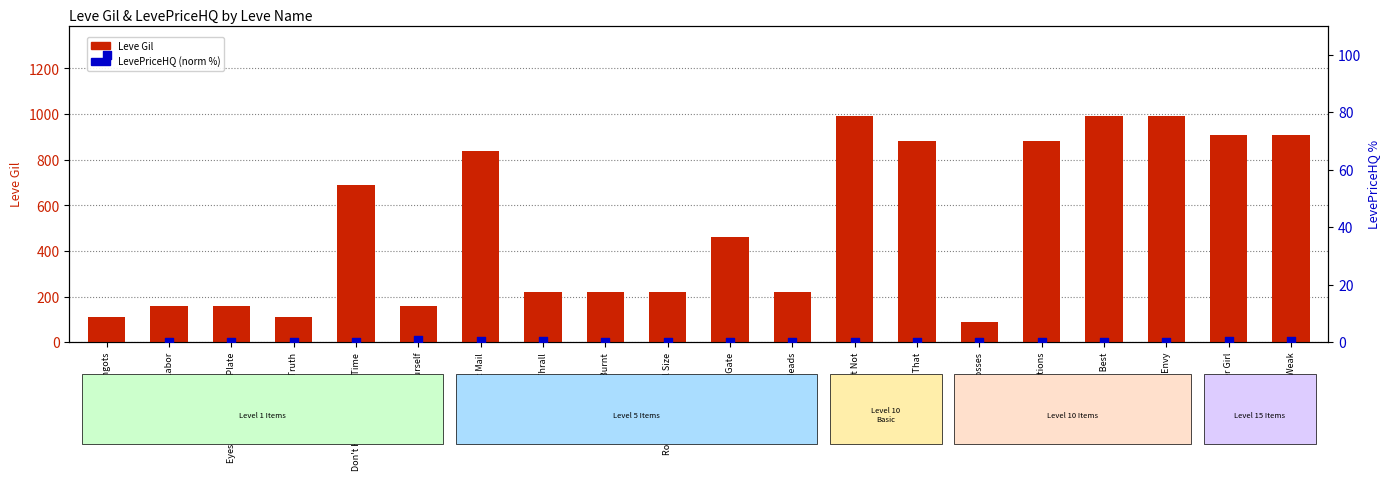

What are all the series names shown in the legend?

Leve Gil, LevePriceHQ (norm %)